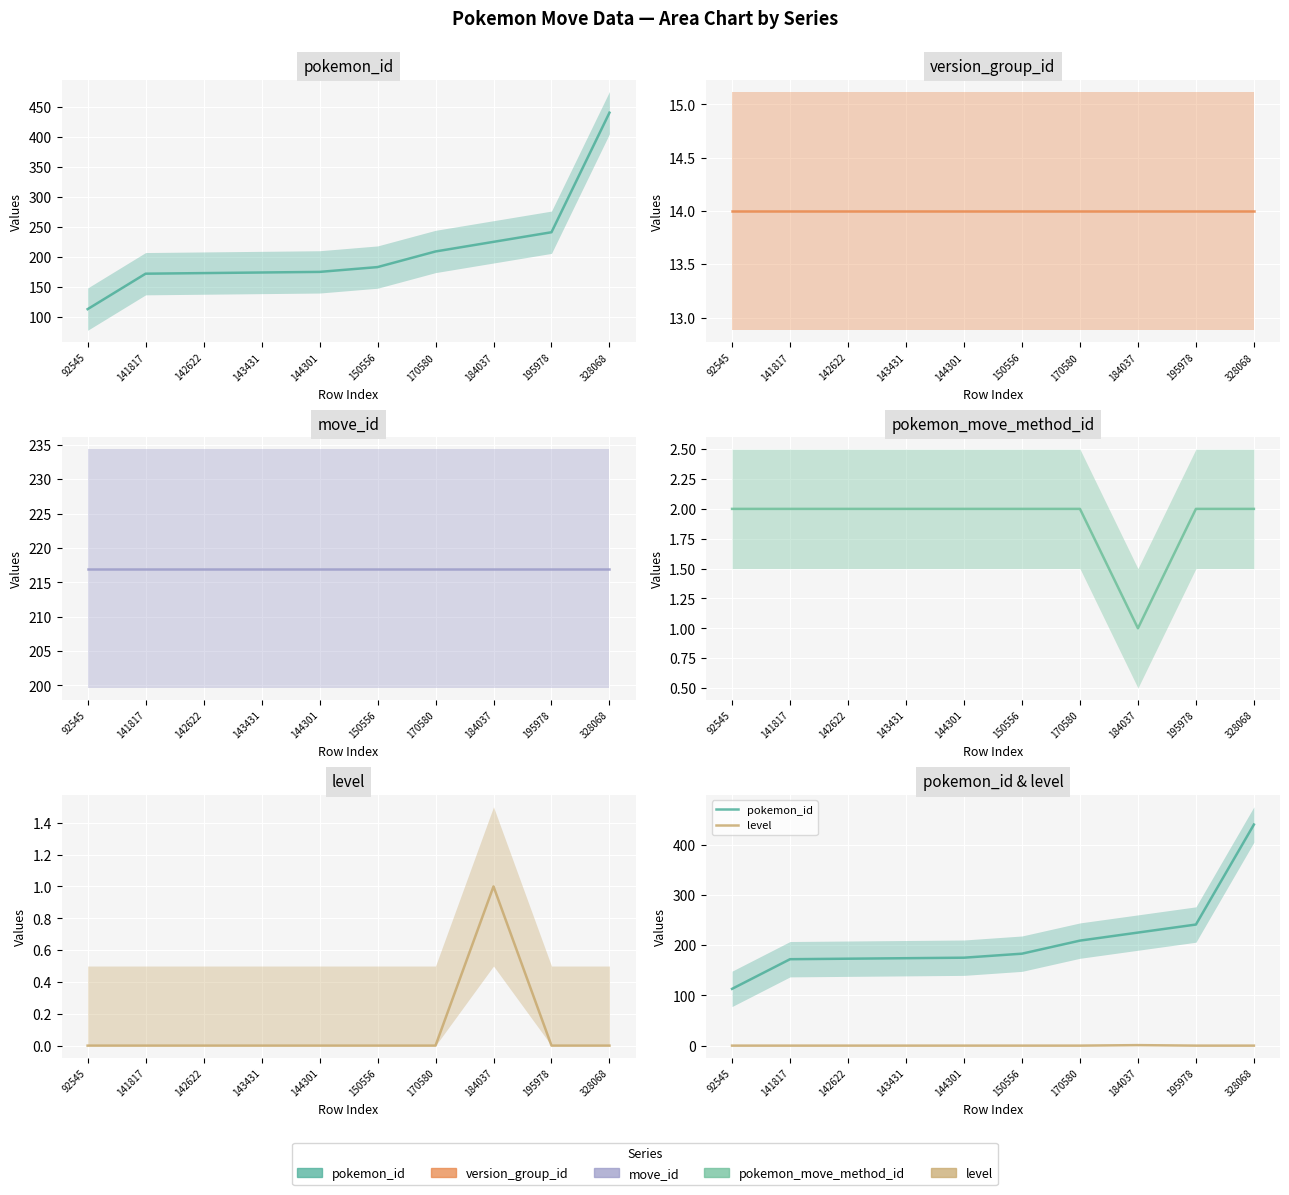

Where is level nearest to the value 0?

92545